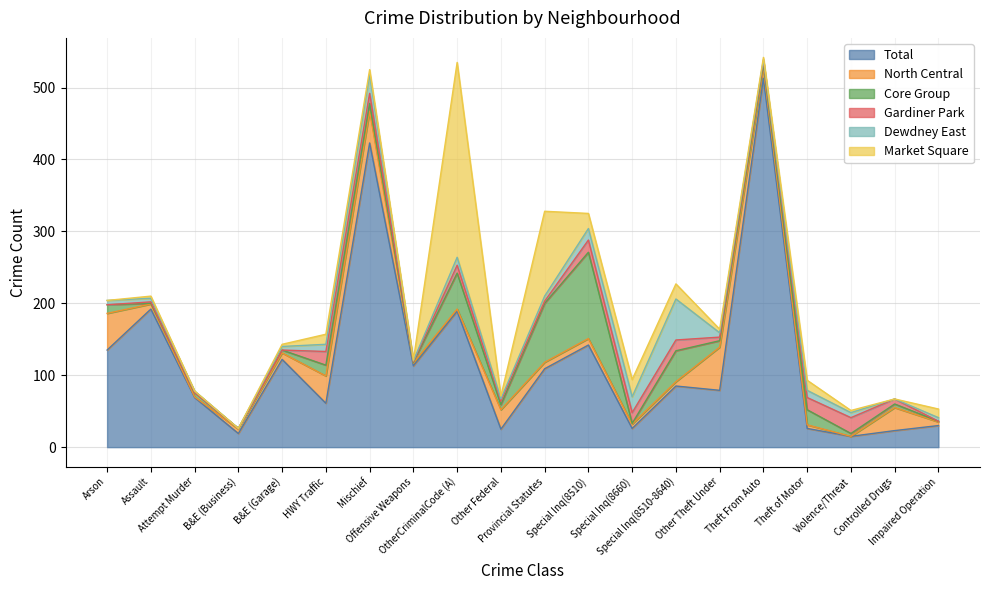

Which series has the widest spread of values?

Total